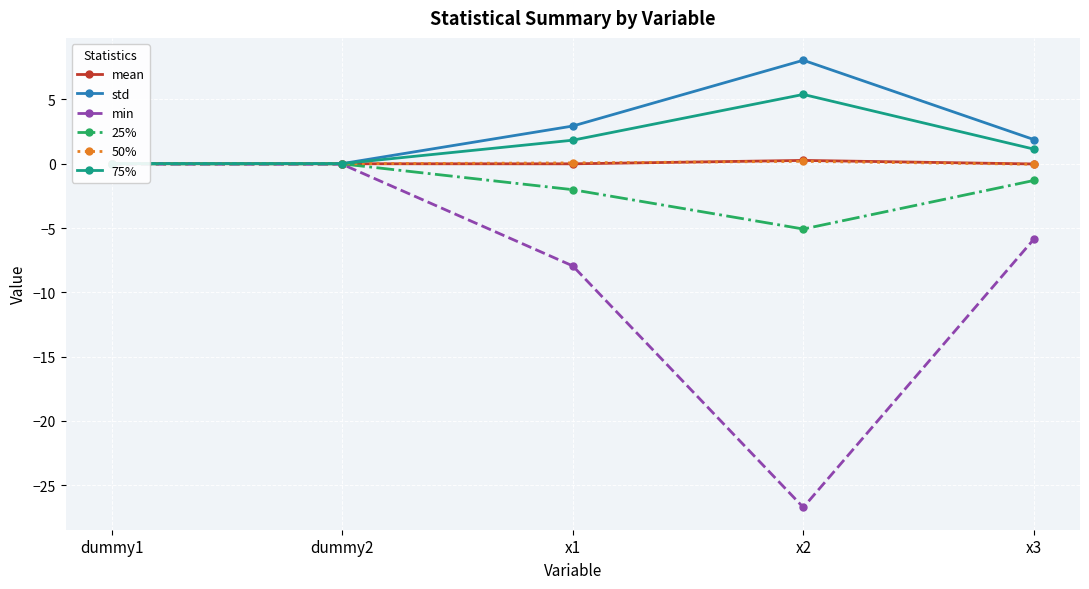

True or false: 75% and 50% intersect in this chart.

False